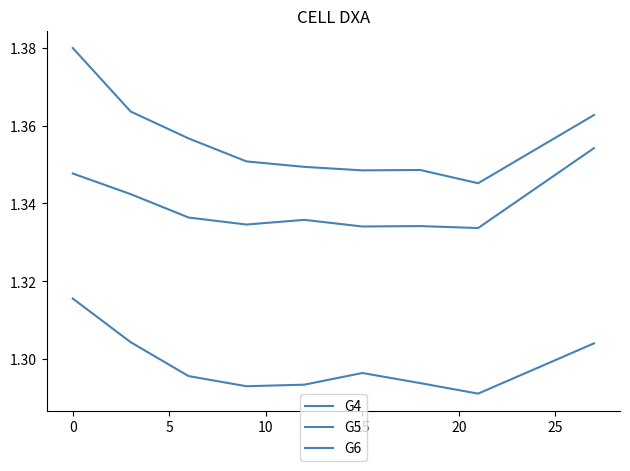

How many categories are shown in the chart?

9